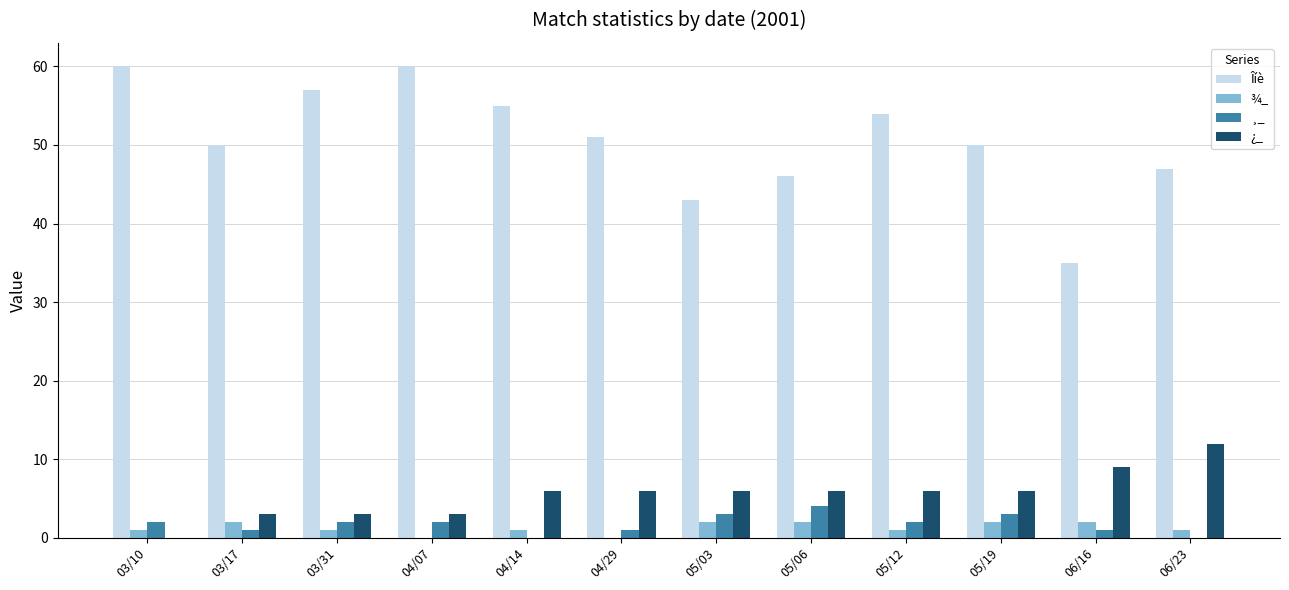

Reading right to left, list all the values displayed in this chart.

Îíè: 47	35	50	54	46	43	51	55	60	57	50	60
¾_: 1	2	2	1	2	2	0	1	0	1	2	1
¸_: 0	1	3	2	4	3	1	0	2	2	1	2
¿_: 12	9	6	6	6	6	6	6	3	3	3	0